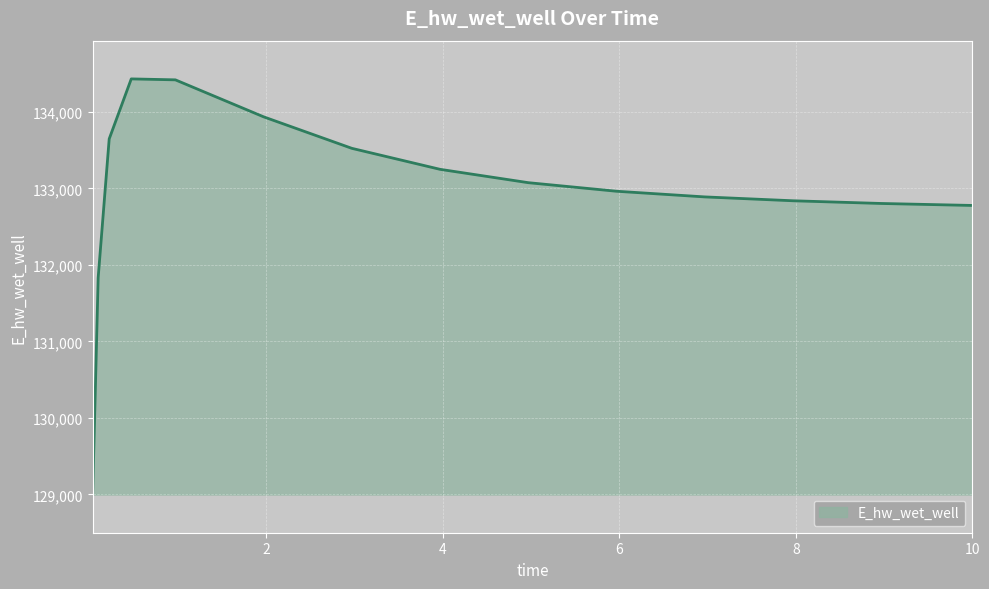

What is the minimum value shown in the chart?

128997.6